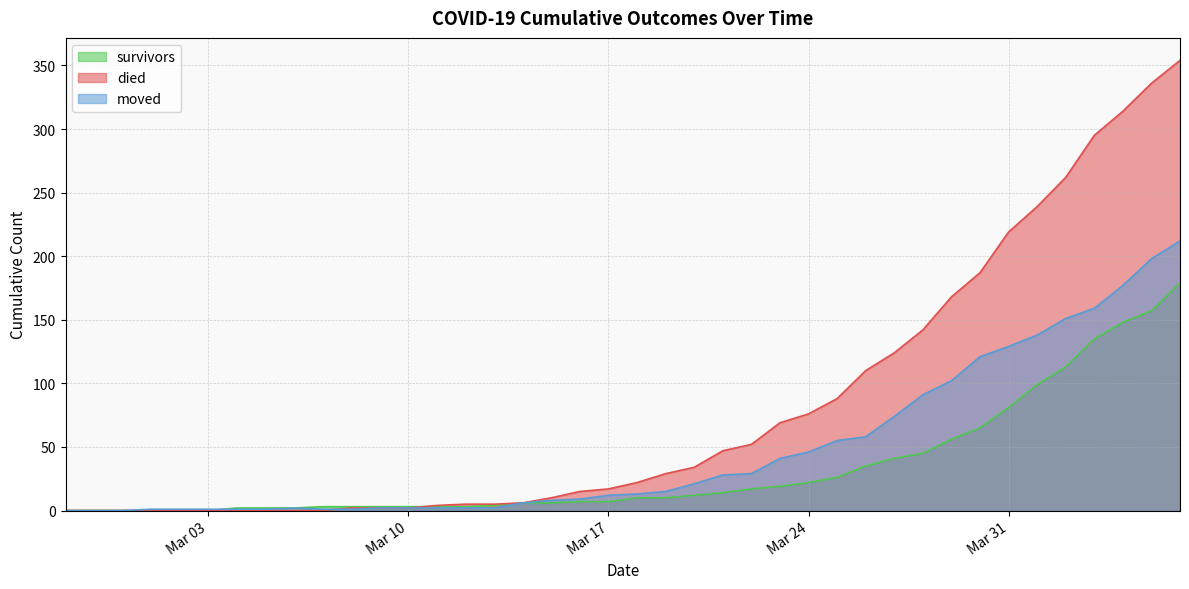

True or false: moved has a value of 2 at 2020-03-05.

False